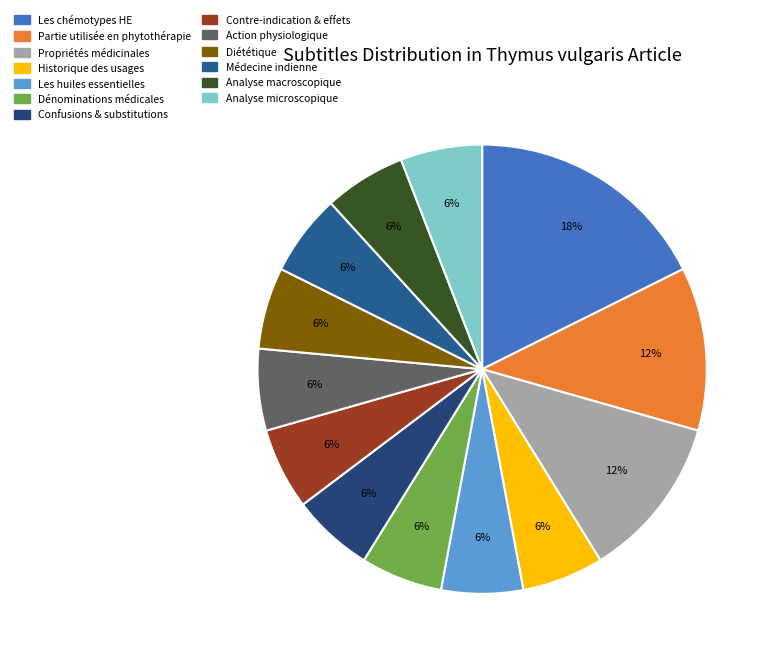

How many segments does this pie chart have?

13